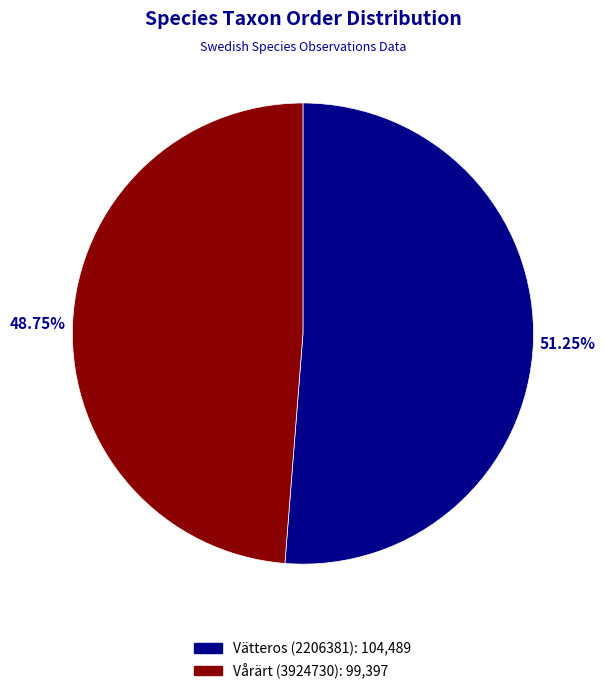

Rank the categories by value from highest to lowest.

Vätteros (2206381), Vårärt (3924730)